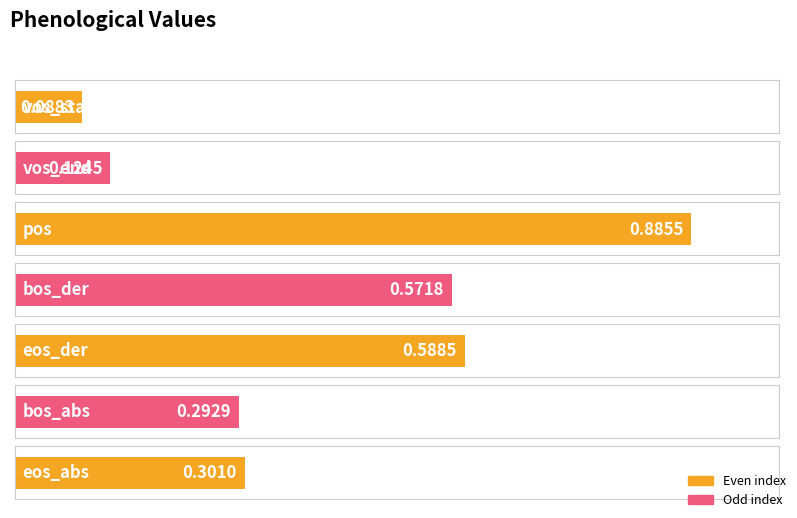

List the labels in order of value, smallest first.

vos_start, vos_end, bos_abs, eos_abs, bos_der, eos_der, pos